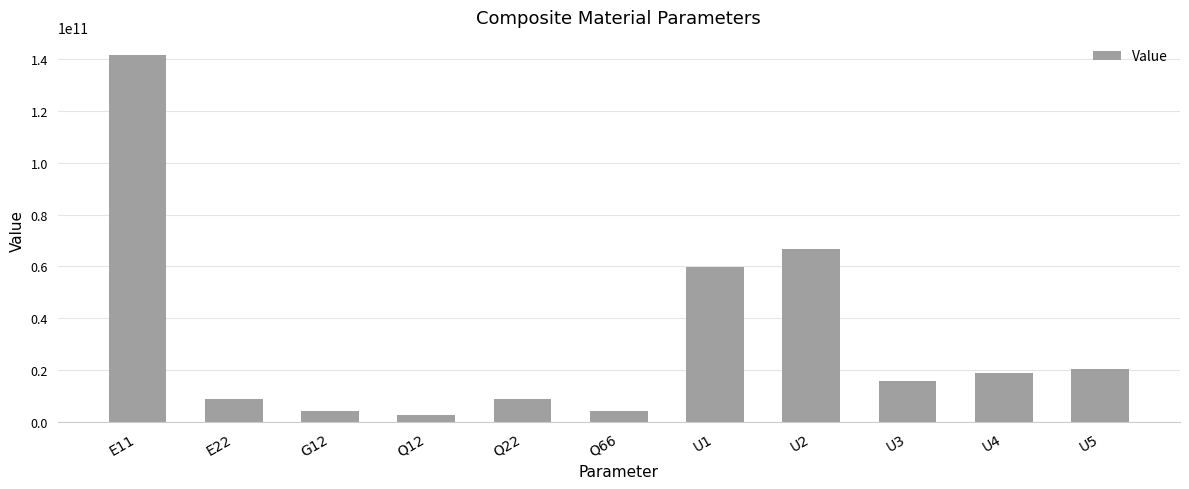

Which label corresponds to the smallest value in the chart?

Q12